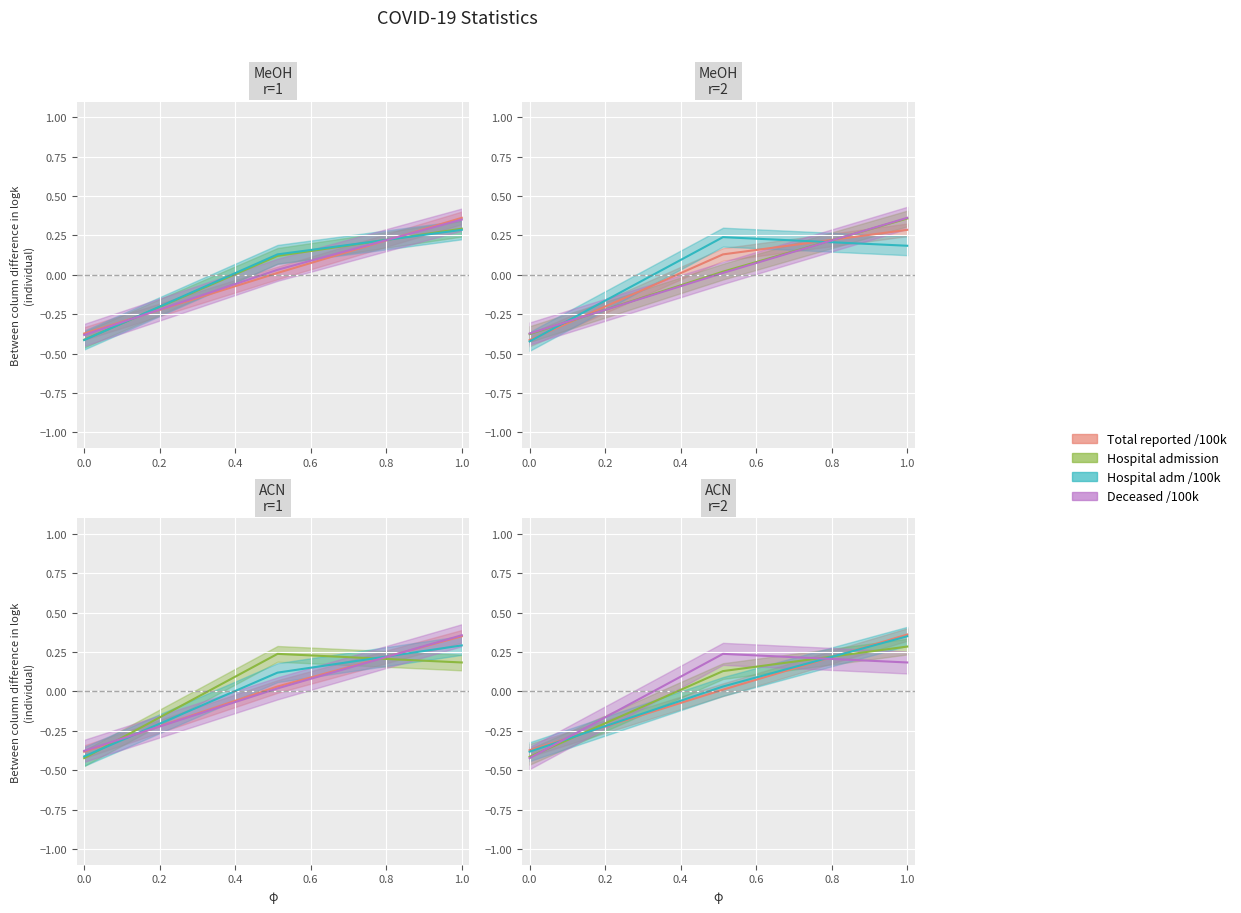

How many values in the Hospital_admission_per_100000 series exceed 0?

2